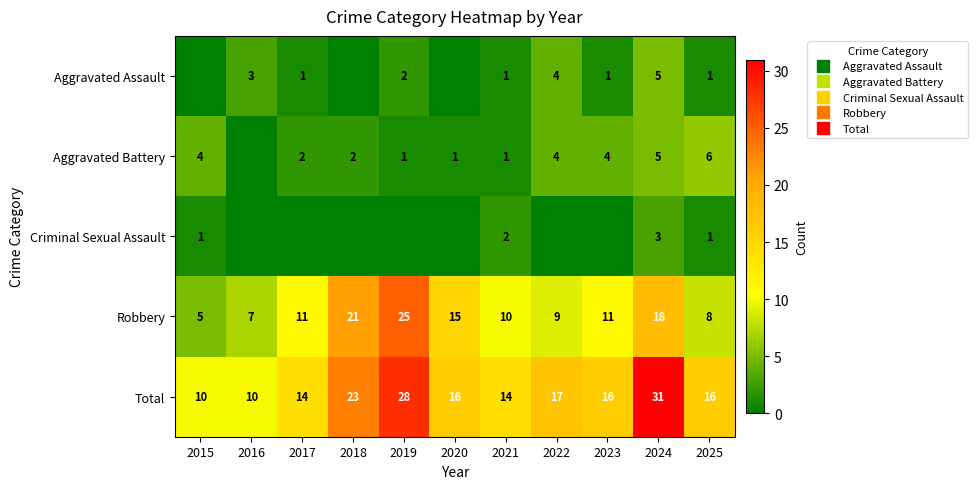

List the labels in order of Total value, largest first.

2024, 2019, 2018, 2022, 2020, 2023, 2025, 2017, 2021, 2015, 2016